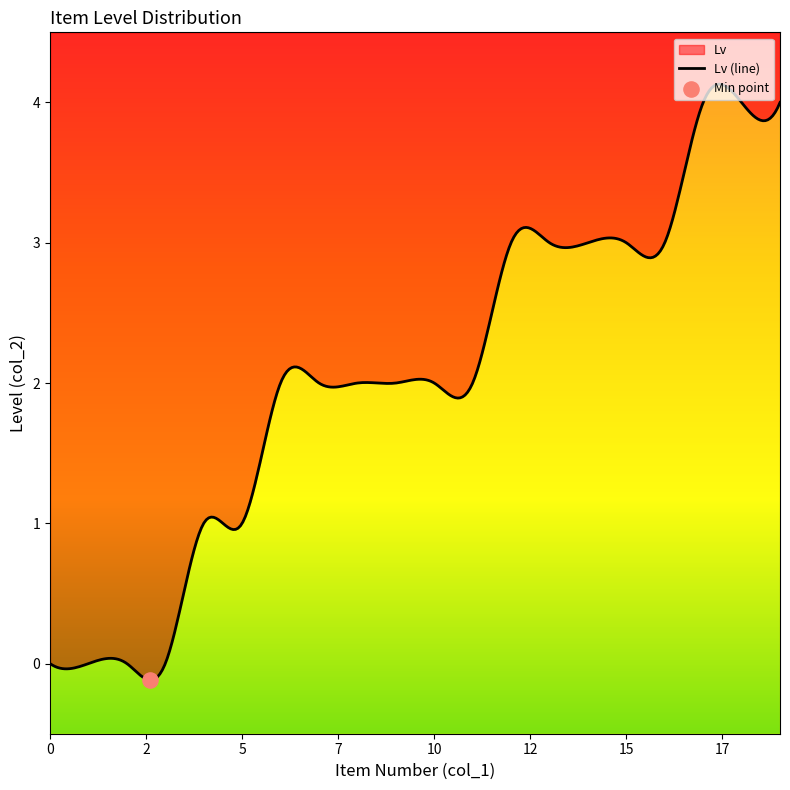

What is the ratio of the value at 14 to the value at 10?

1.5